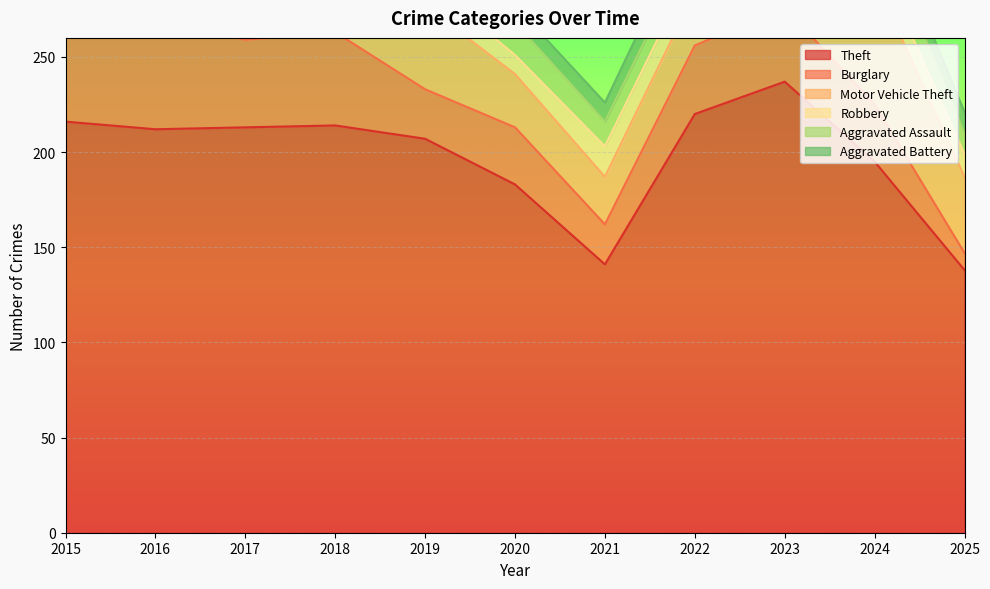

Where is the first local minimum for Robbery?

2020